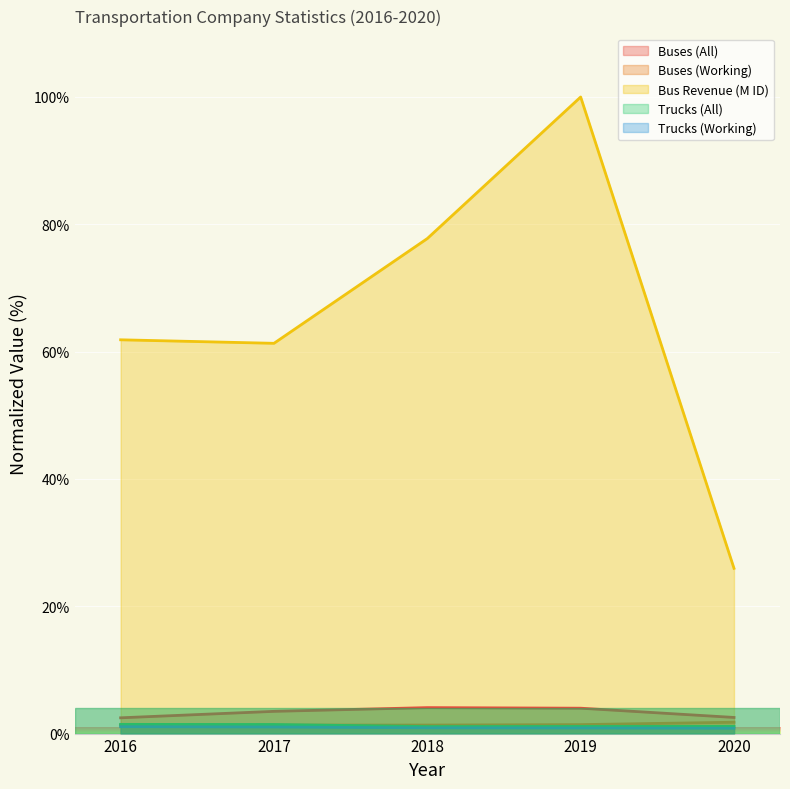

What are all the series names shown in the legend?

Buses (All), Buses (Working), Bus Revenue (M ID), Trucks (All), Trucks (Working)